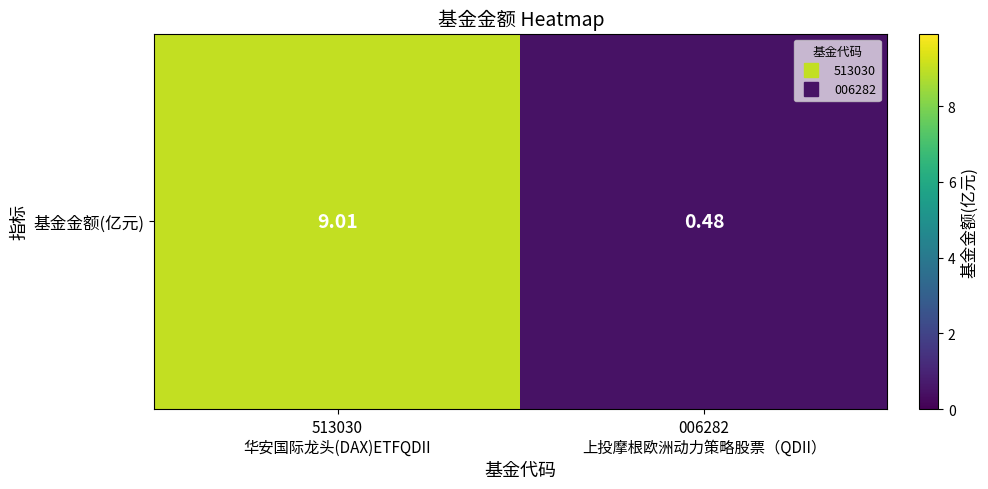

List the labels in order of value, smallest first.

006282
上投摩根欧洲动力策略股票（QDII）, 513030
华安国际龙头(DAX)ETFQDII